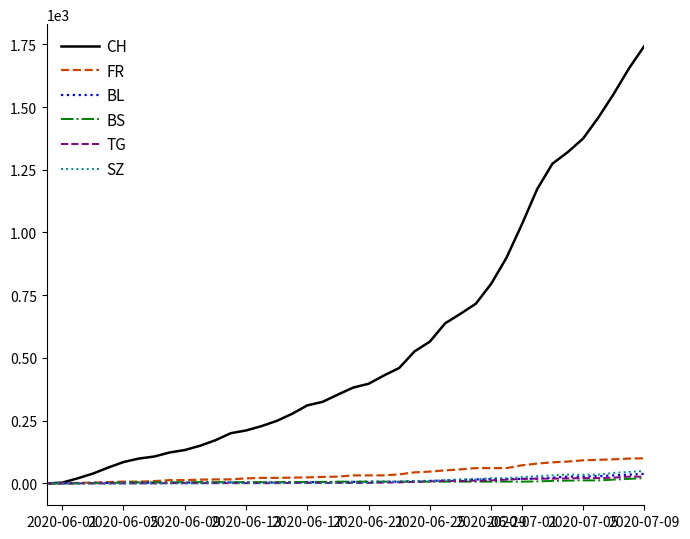

How many distinct data groups are displayed?

6